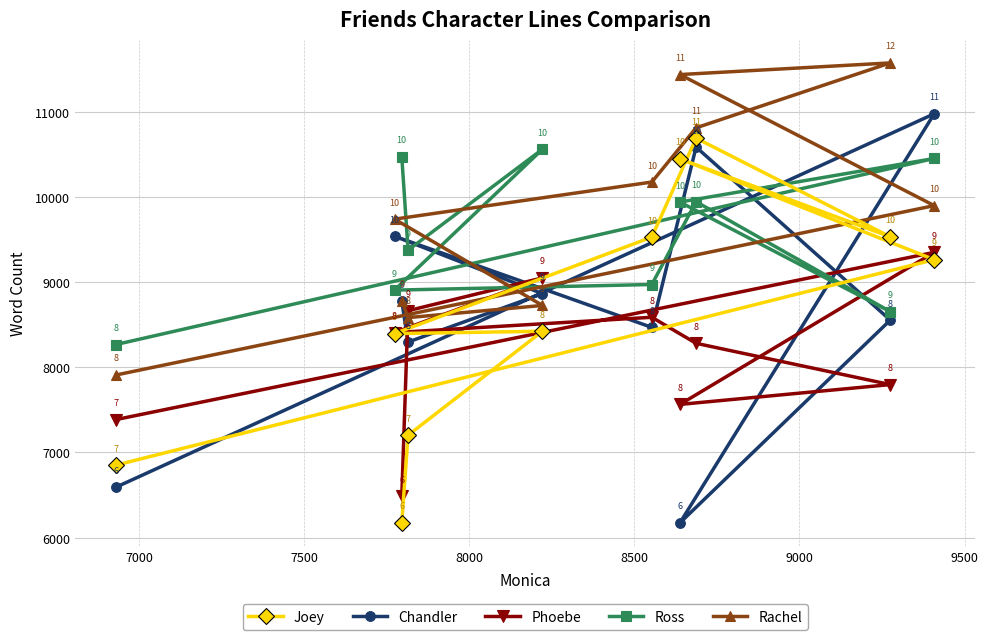

Which series has the widest spread of values?

Chandler